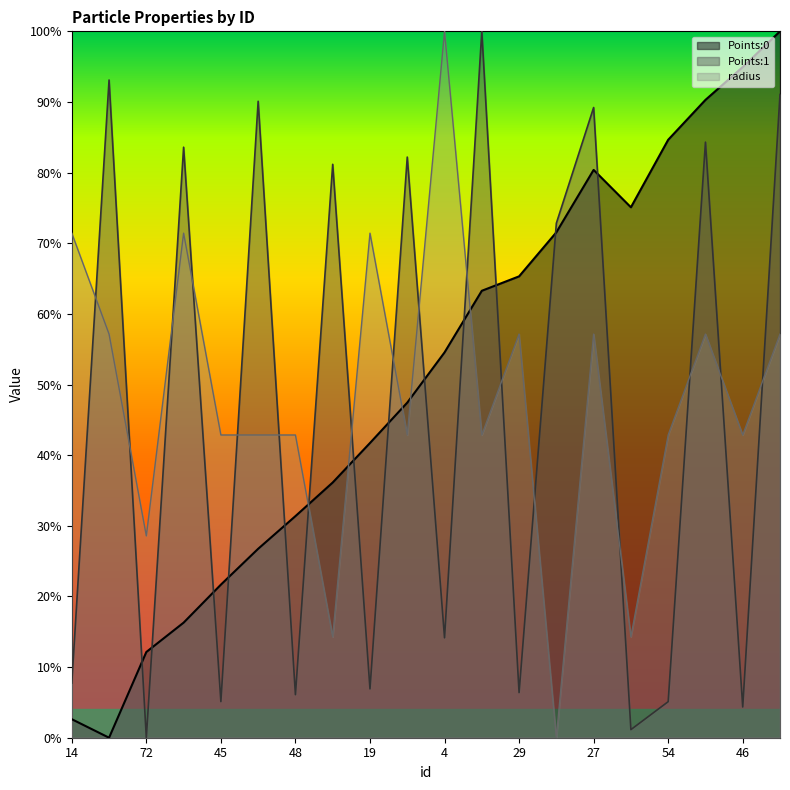

What is the average value of the Points:0 series?

0.5